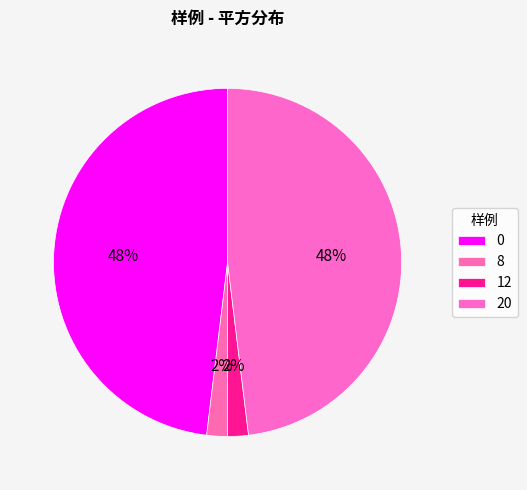

Approximately how many times larger is the value at 20 compared to 8?

25.0